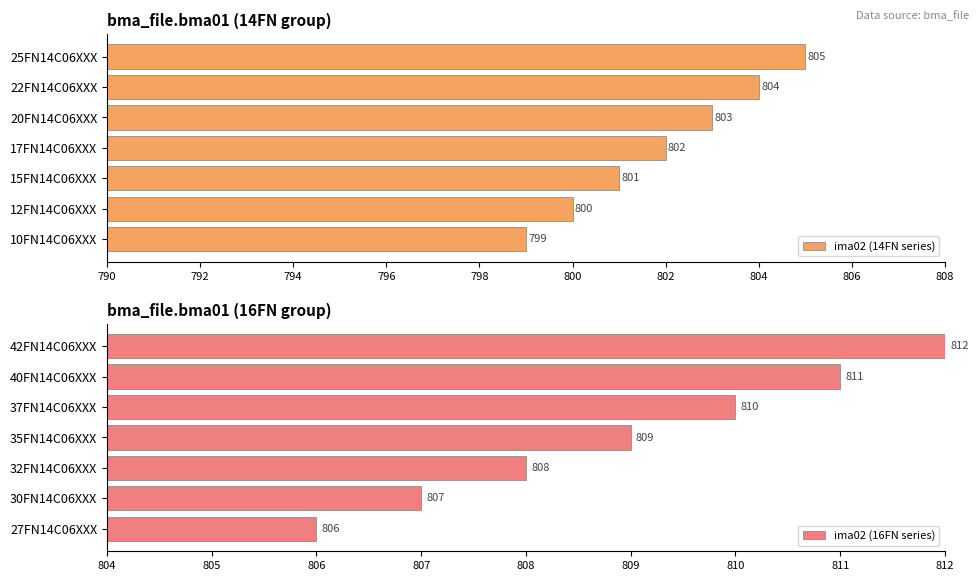

Which series has the largest range (max minus min)?

ima02 (14FN series)